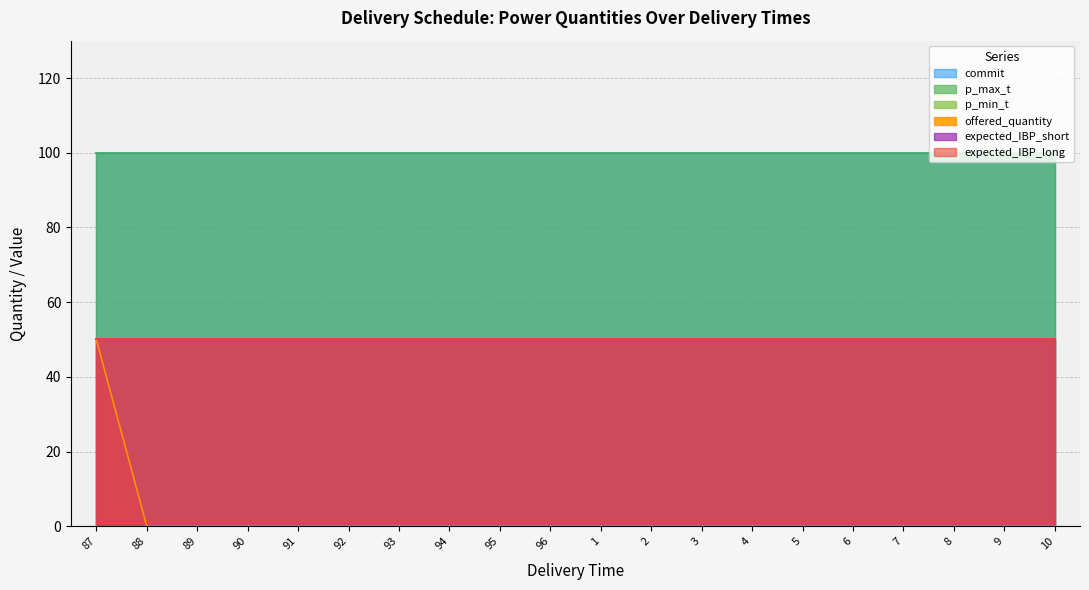

At how many categories does at least one series exceed 53?

20